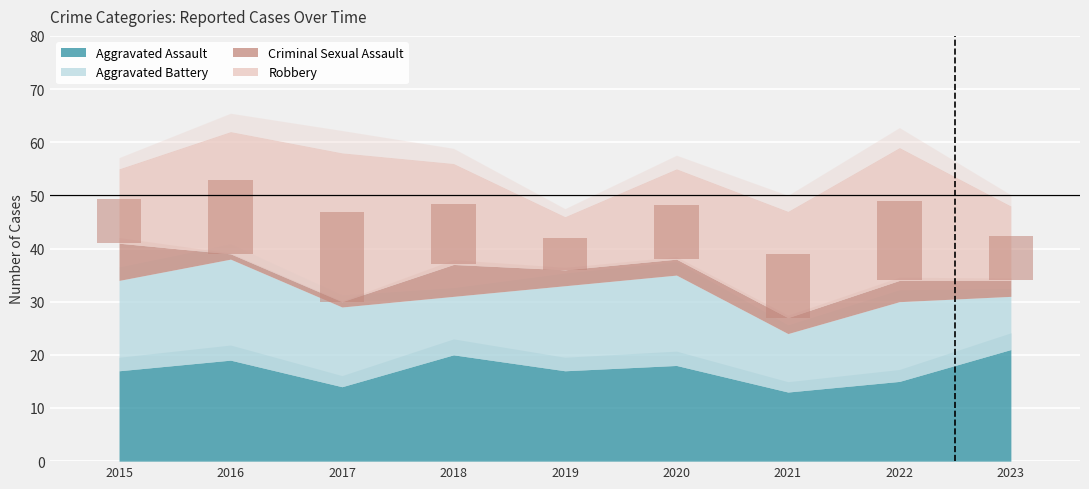

List the labels in order of Criminal Sexual Assault value, largest first.

2015, 2018, 2022, 2019, 2020, 2021, 2023, 2016, 2017